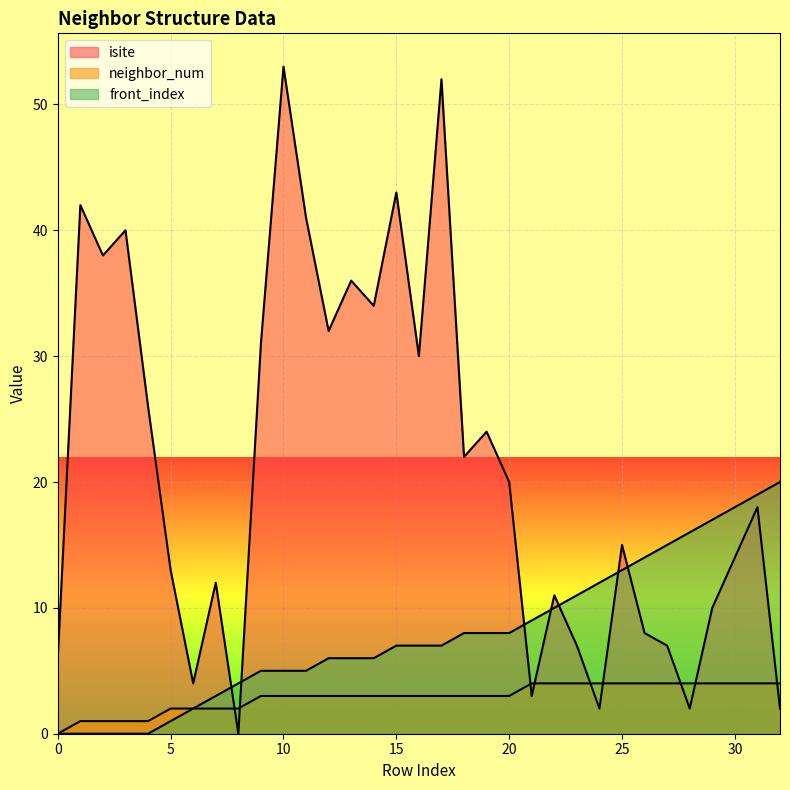

What is the sum of the isite values at 24 and 12?

34